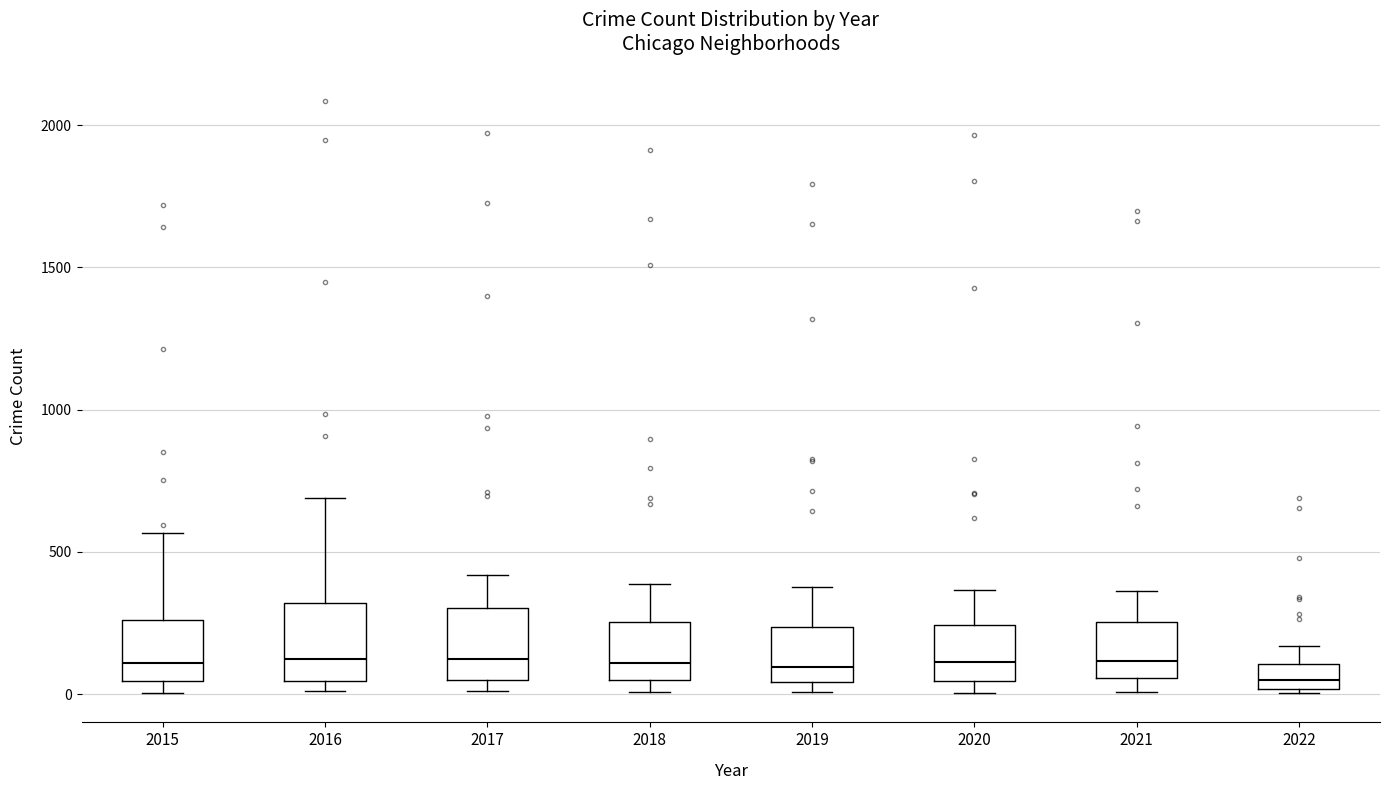

Where does the upper whisker of the box at x = 2017 end on the y-axis? The values are not printed on the chart, so give them approximately, as read against the axis.

400